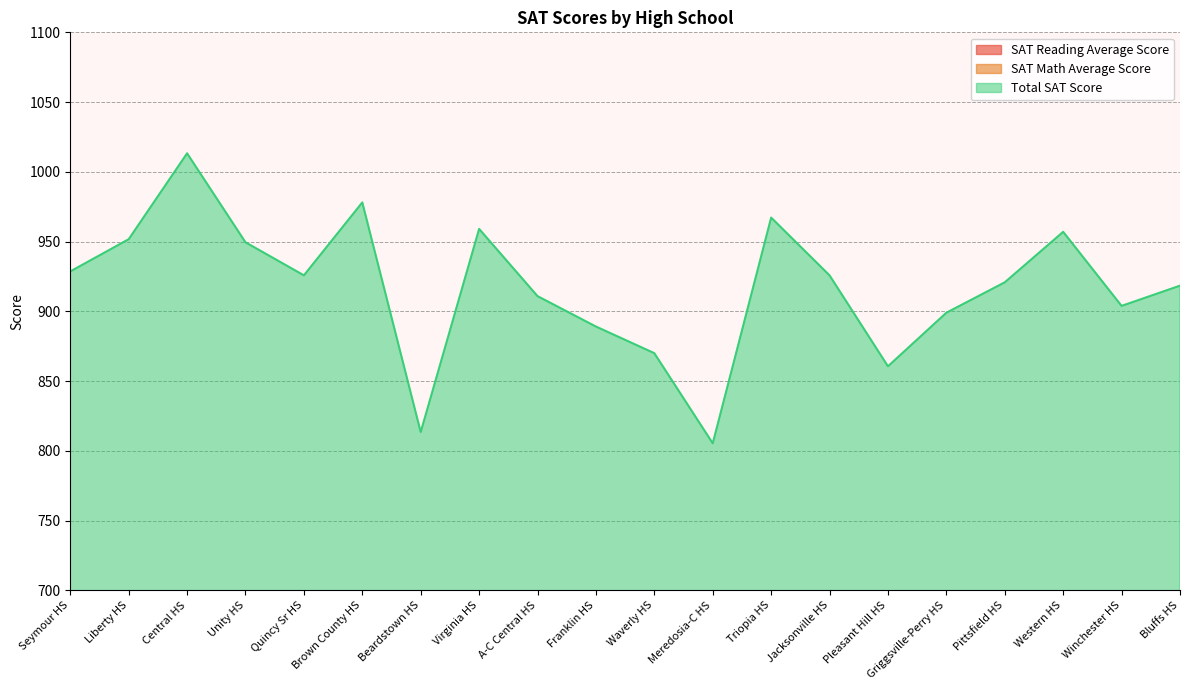

Reading left to right, transcribe all the data shown in this chart.

SAT Reading Average Score: 473.4	470.2	506.2	485.1	476.4	491.0	419.3	490.8	469.2	455.5	445.2	416.7	476.2	477.6	438.3	461.0	470.5	493.3	460.3	451.7
SAT Math Average Score: 455.2	481.5	507.1	464.4	449.4	487.1	394.2	468.3	441.7	433.6	424.8	388.7	491.0	448.2	422.3	438.0	450.3	463.7	443.6	466.7
Total SAT Score: 928.6	951.7	1013.3	949.5	925.8	978.1	813.5	959.1	910.9	889.1	870.0	805.4	967.2	925.8	860.6	899.0	920.8	957.0	903.9	918.4